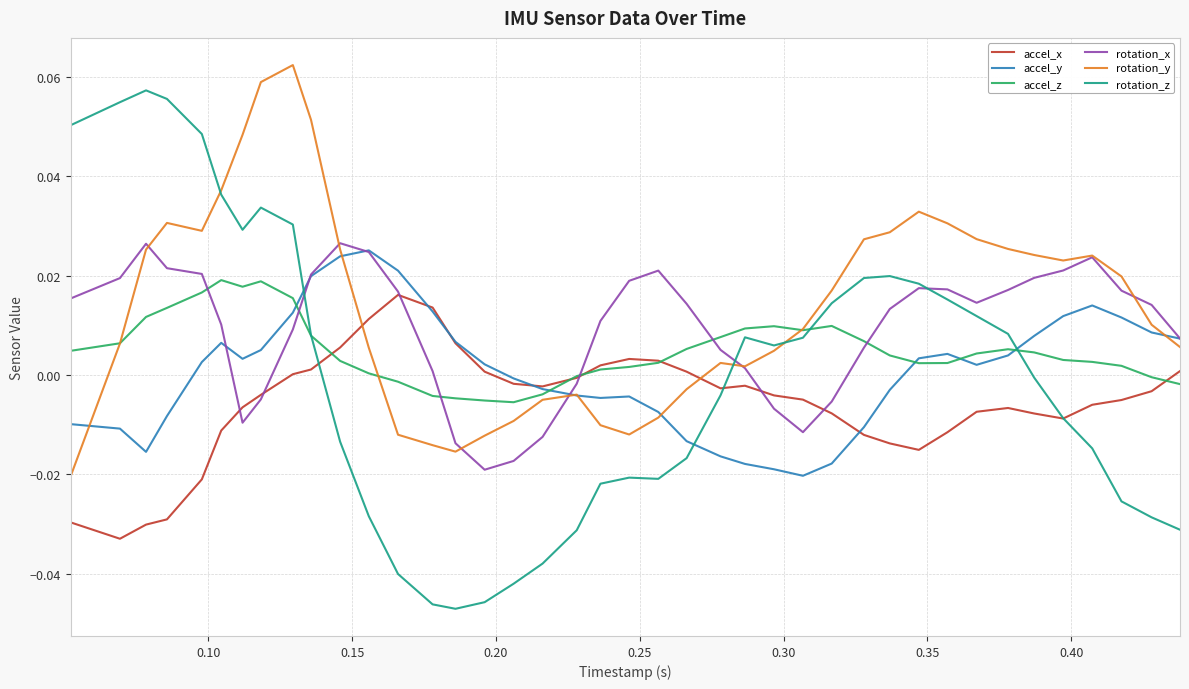

Which series has the widest spread of values?

rotation_z